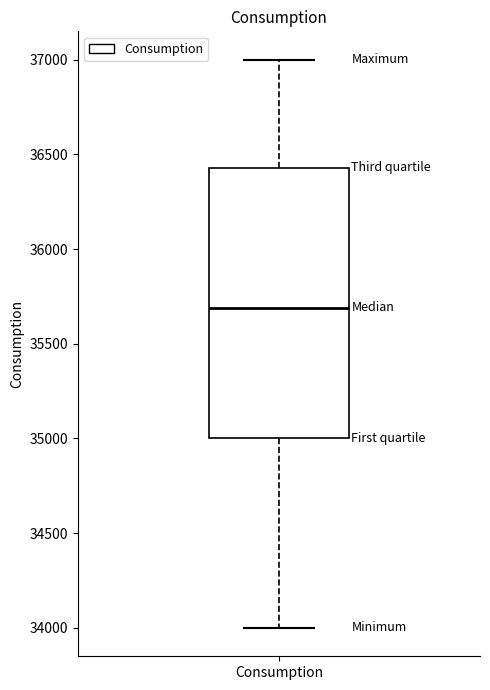

Where does the lower whisker of the box for Consumption end on the y-axis? The values are not printed on the chart, so give them approximately, as read against the axis.

34000